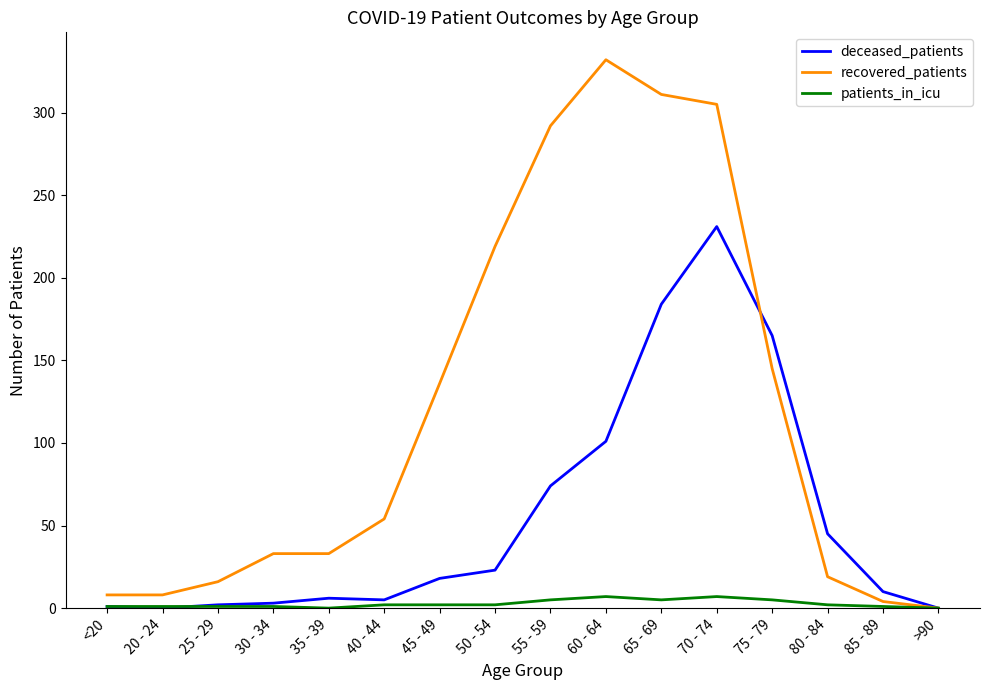

The deceased_patients series shows 1 at <20. True or false?

True